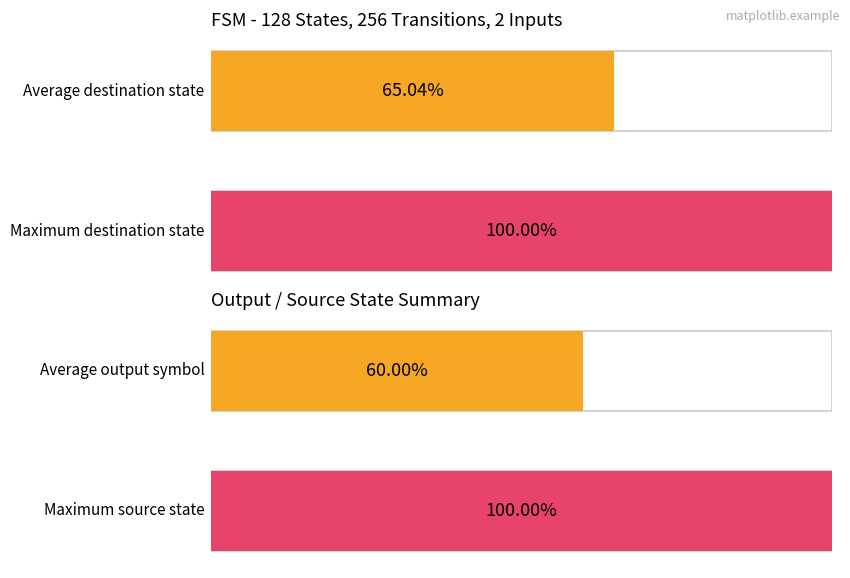

List the series in order of their peak value, highest first.

destination_state, source_state, output_symbol